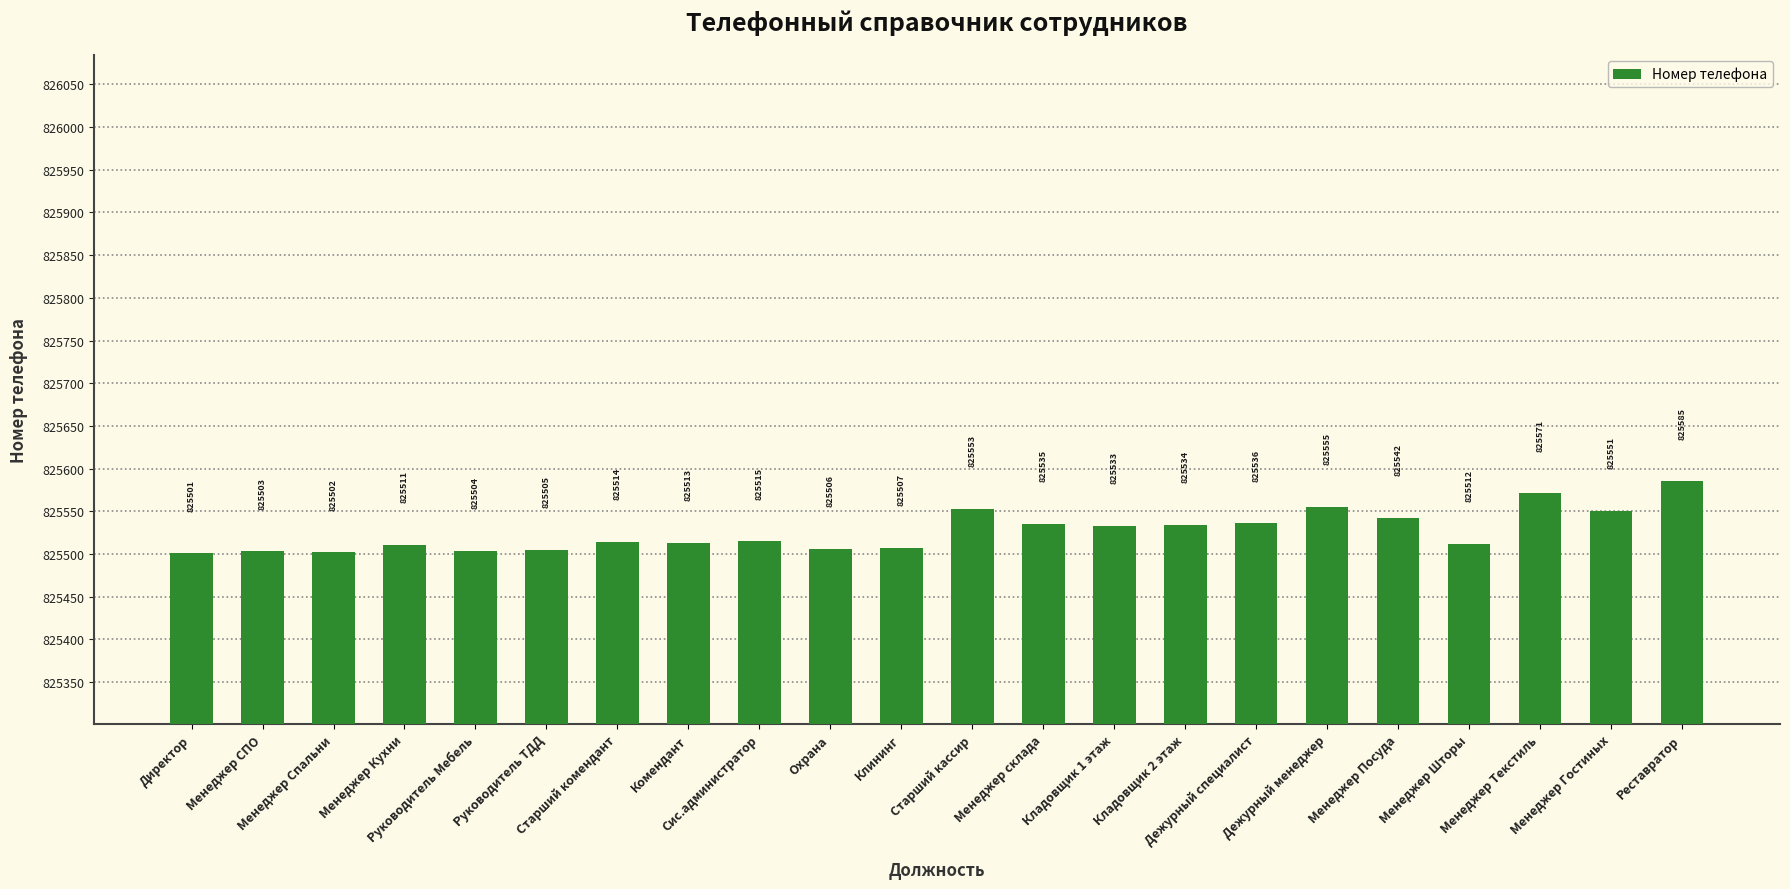

What is the difference between the maximum and minimum values?

84